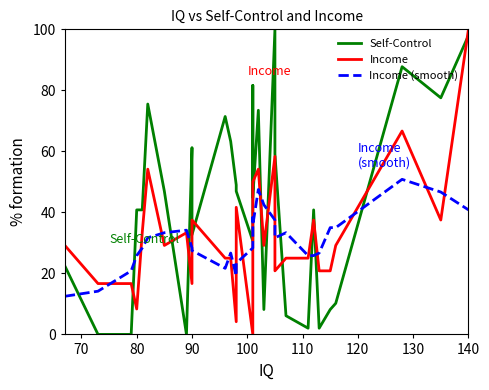

What is the difference between the second highest and second lowest values in the Income (smooth) series?

33.3